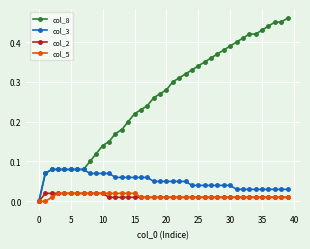

Which series has the widest spread of values?

col_8